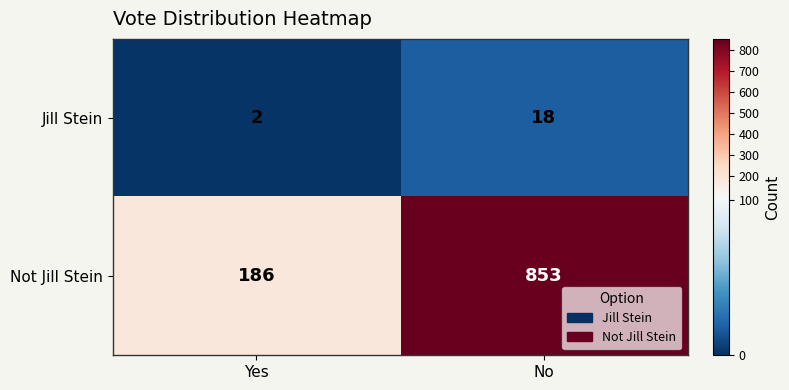

Which label corresponds to the smallest value in the chart?

Yes